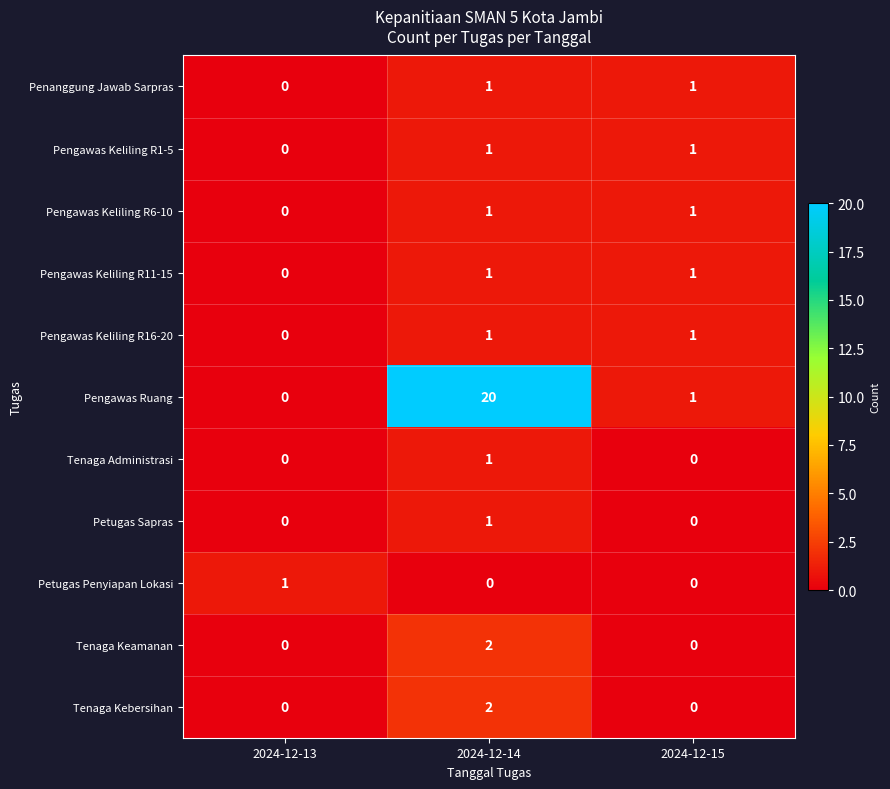

Which series has the largest range (max minus min)?

Pengawas Ruang